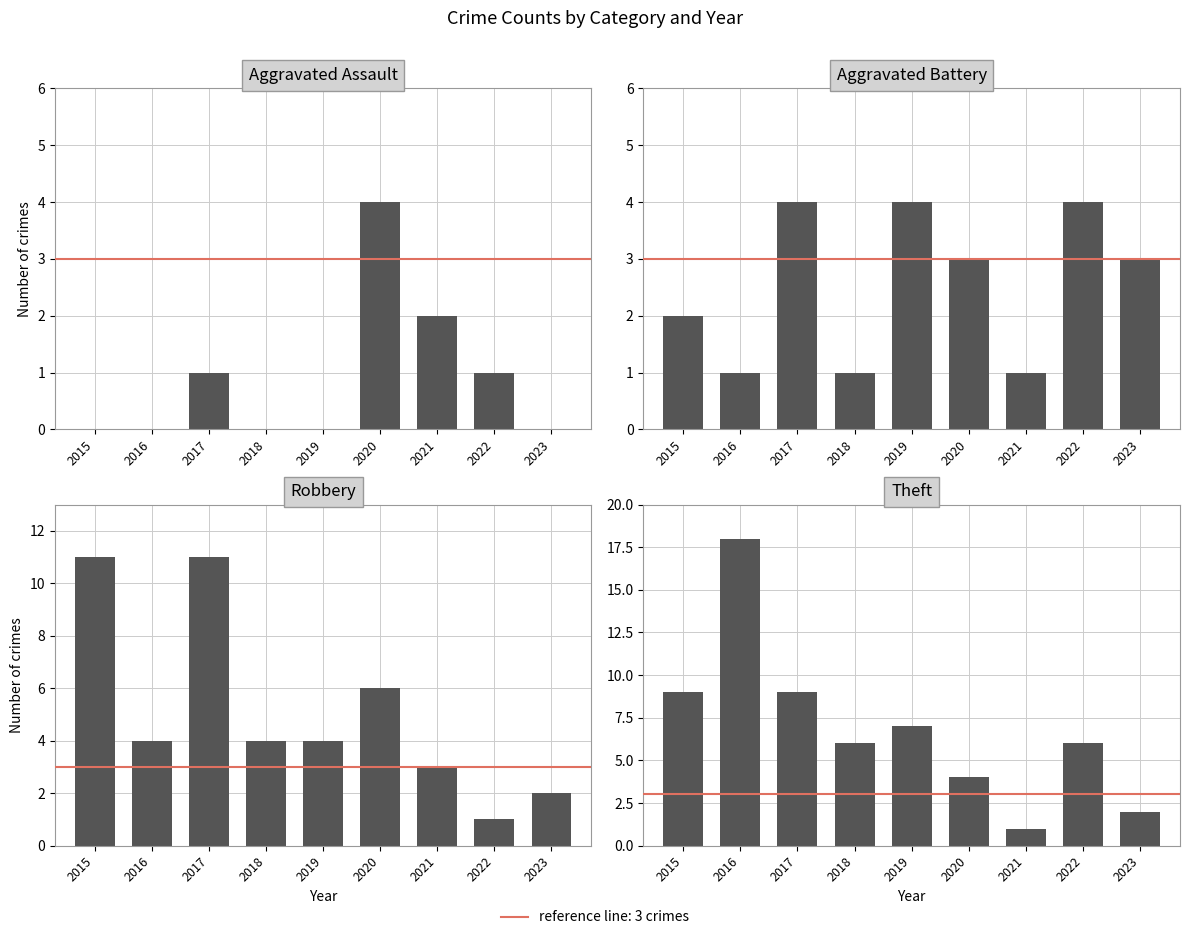

List the labels in order of Robbery value, largest first.

2015, 2017, 2020, 2016, 2018, 2019, 2021, 2023, 2022